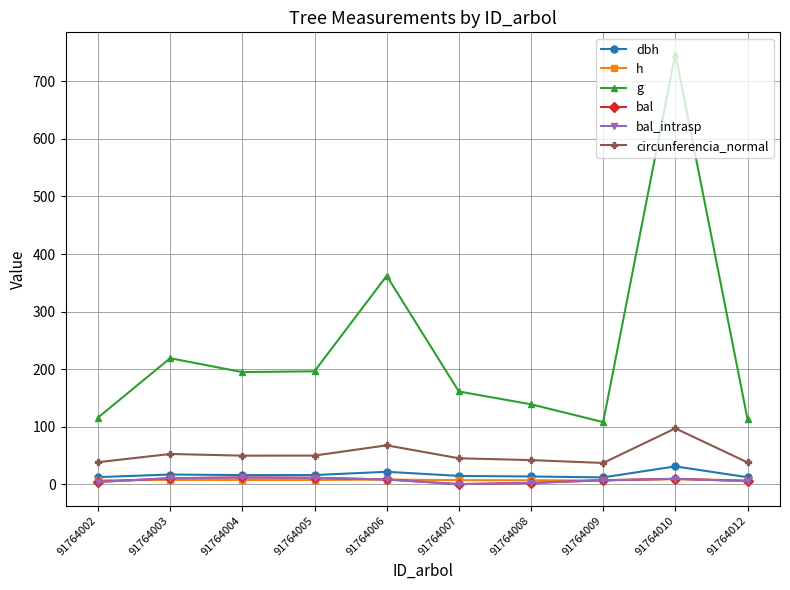

Does the chart have visible grid lines?

Yes